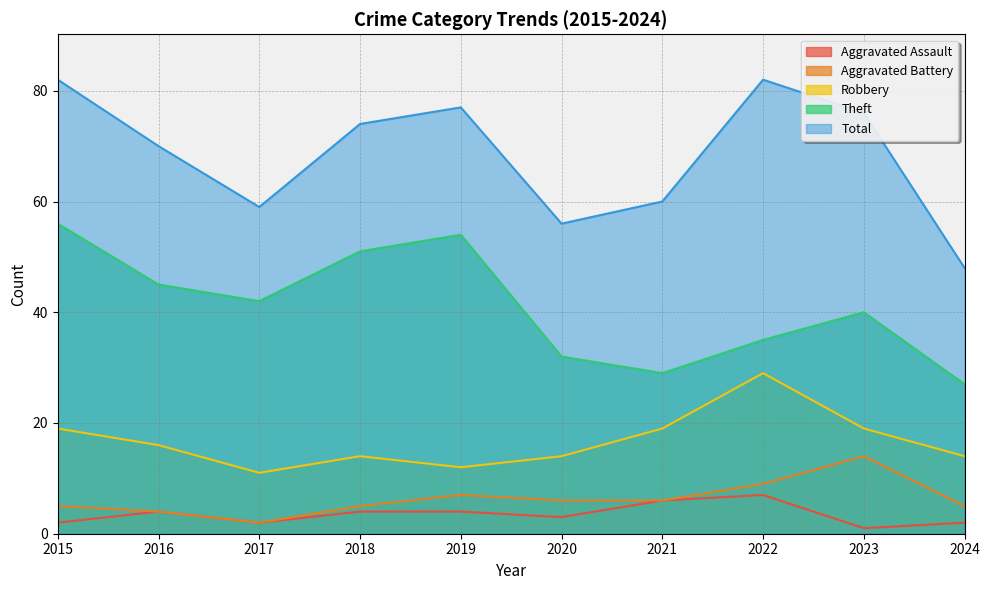

Does the chart display data point markers on the line(s)?

No